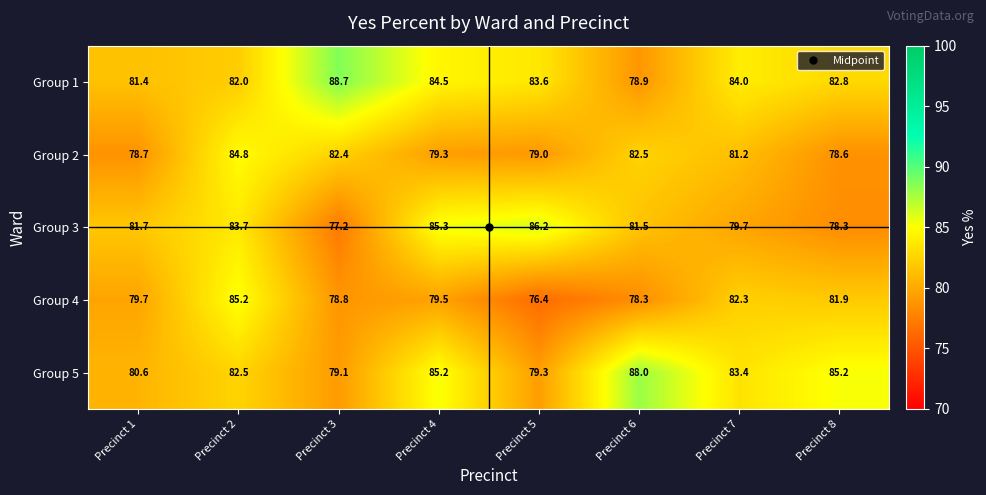

What is the difference between the maximum and second lowest values in the Group 3 series?

7.9